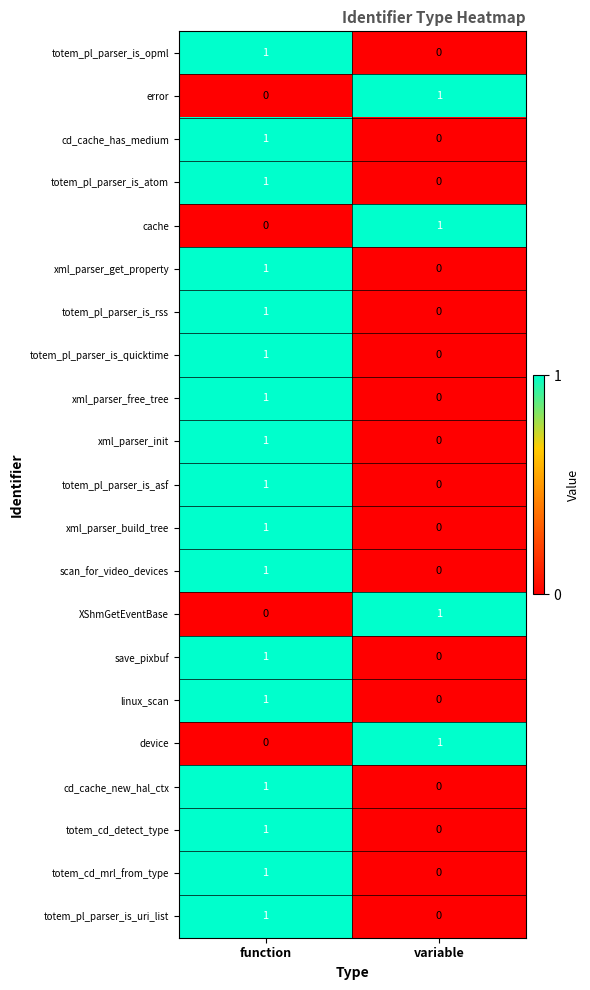

At which category is the sum across all series the highest?

function